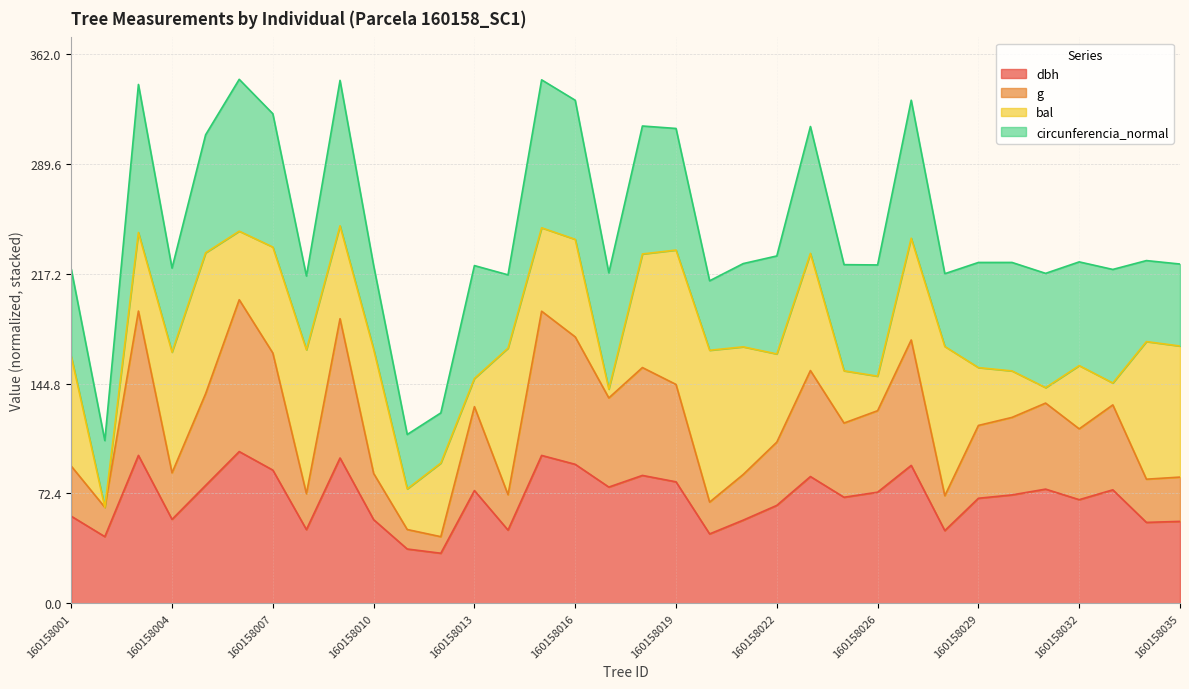

At how many categories does at least one series exceed 86?

22